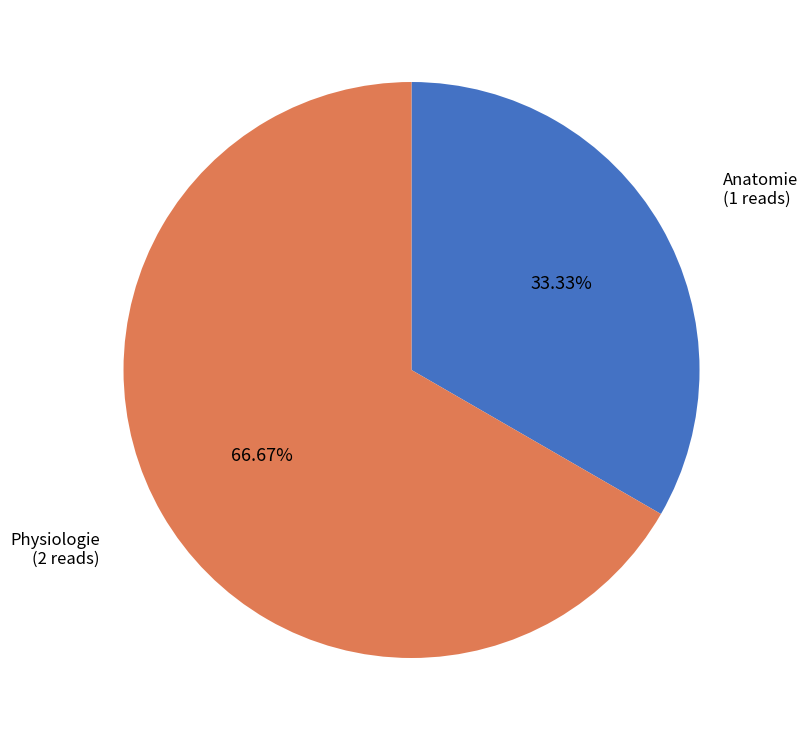

Is there a majority slice in this chart?

Yes